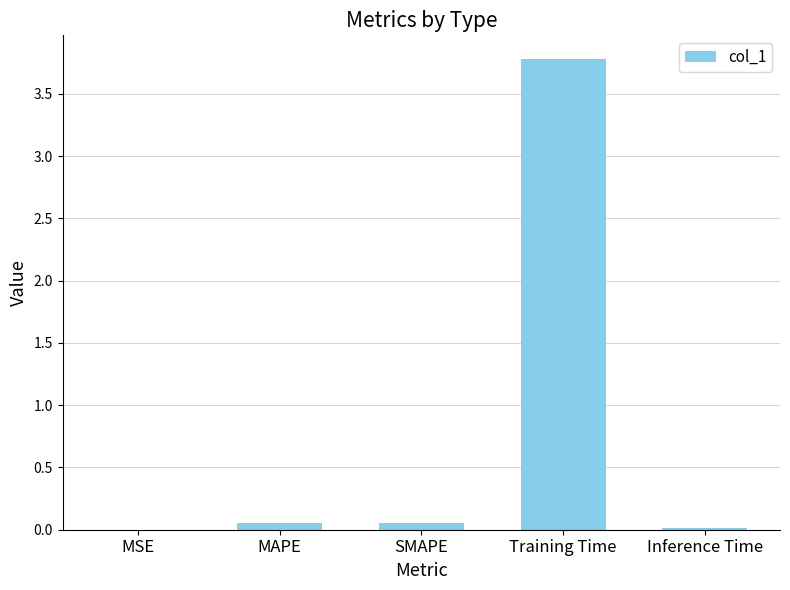

What is the sum of all values?

3.9